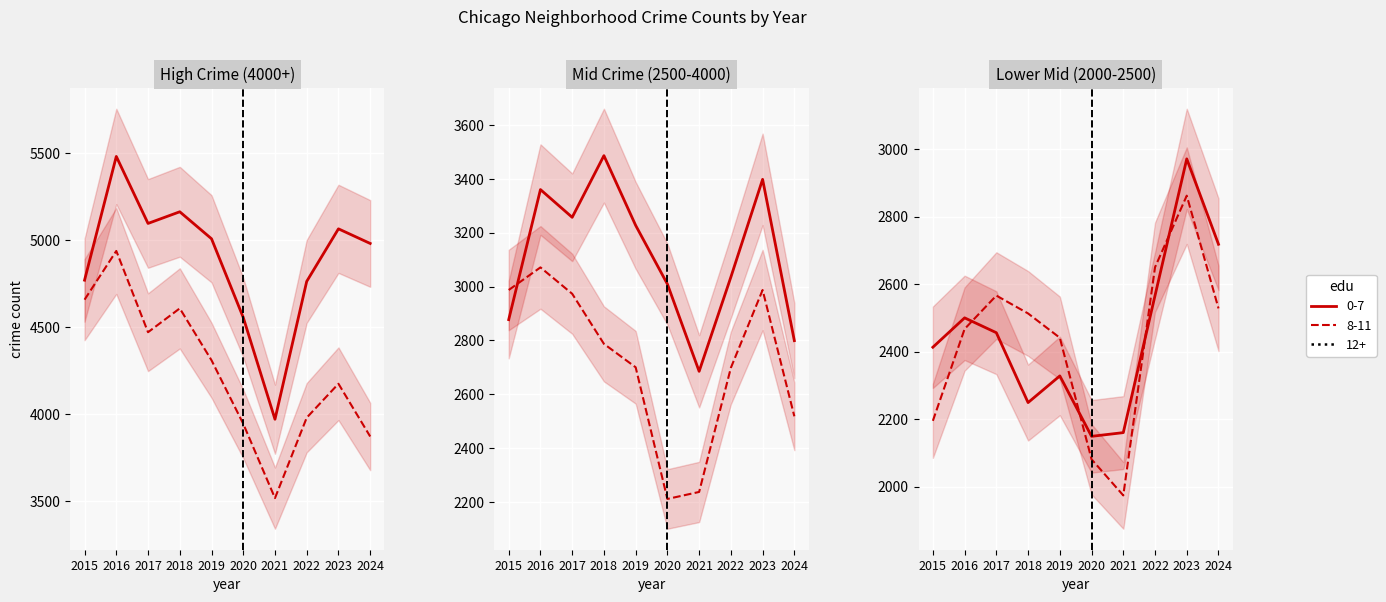

What value does the Garfield Park series have at 2024, to the nearest 50?

2800